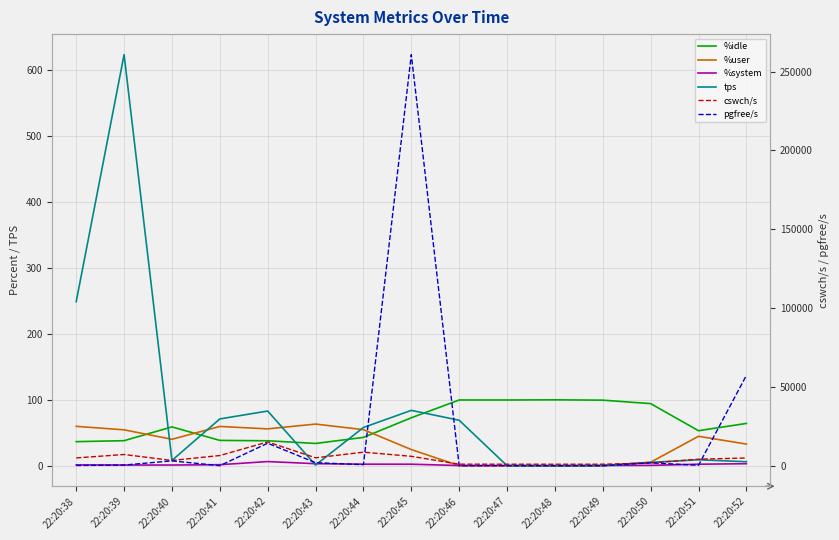

At how many categories does at least one series exceed 167141?

1